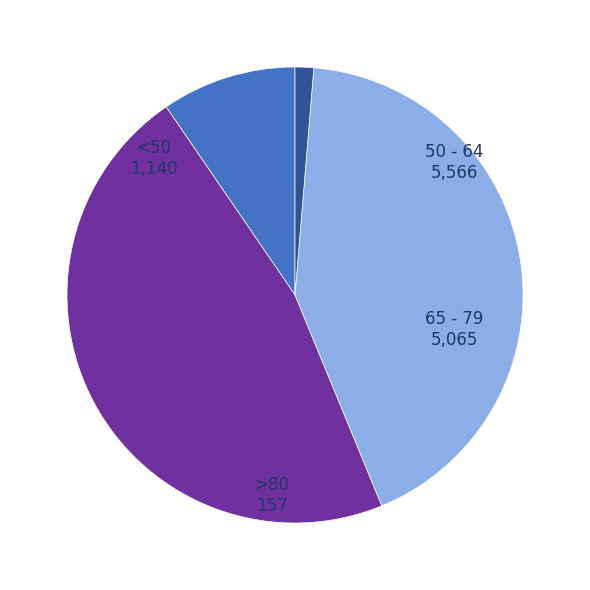

True or false: >80 accounts for 1% of the total.

True